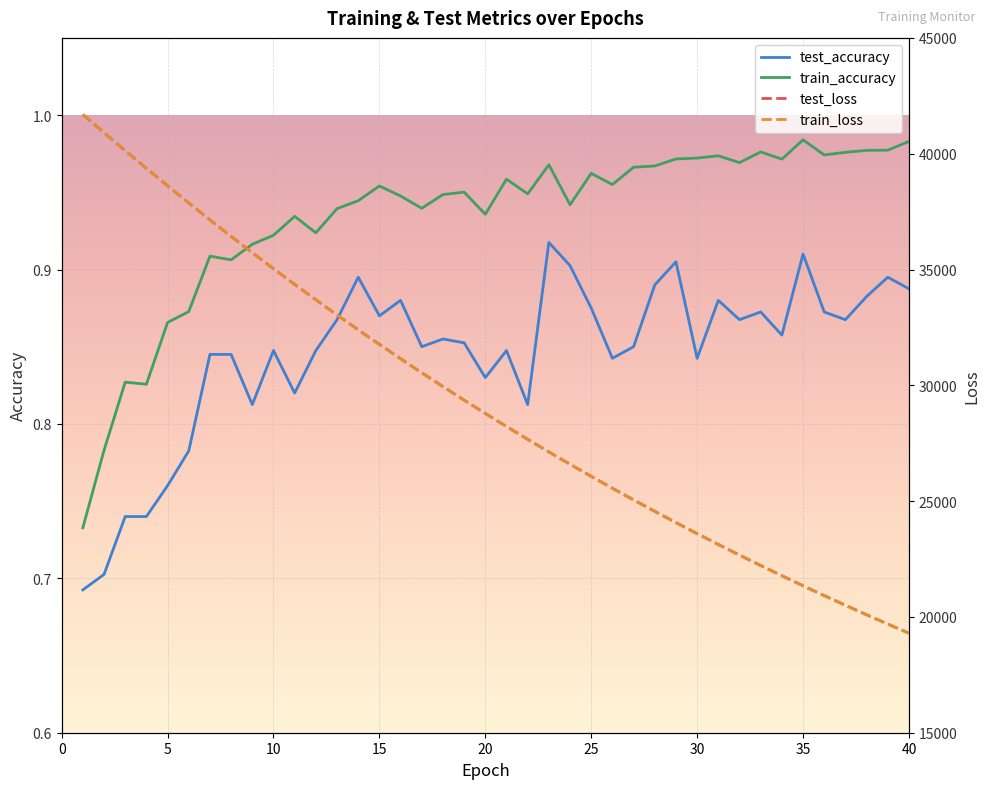

What is the smallest value displayed?

0.7